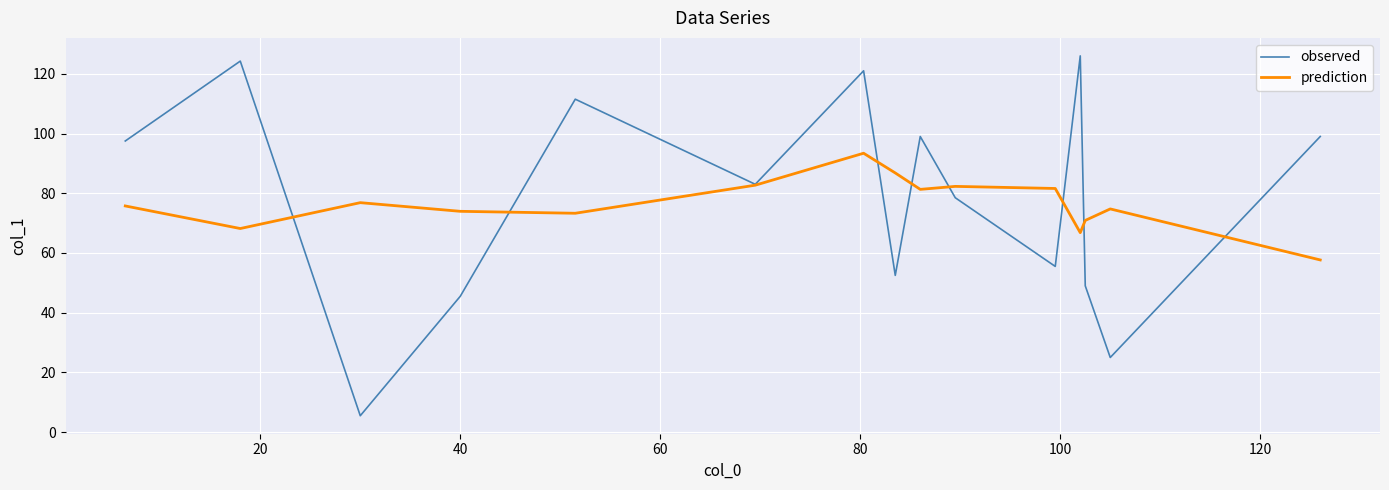

Does the chart display data point markers on the line(s)?

No